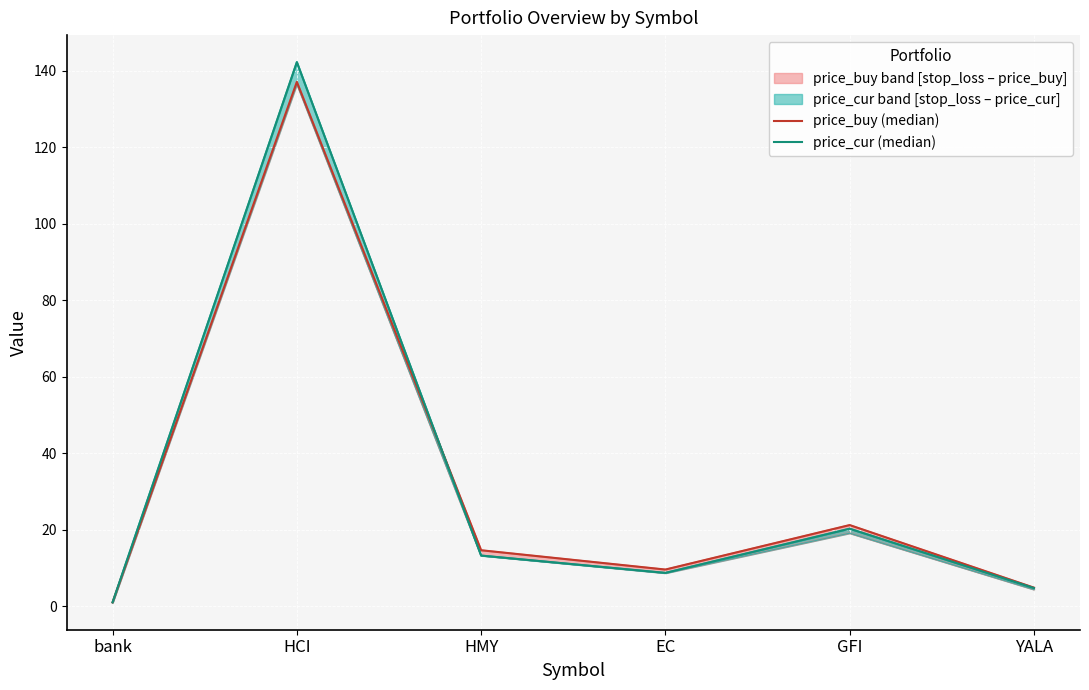

What is the sum of all price_buy (median) values?

188.2